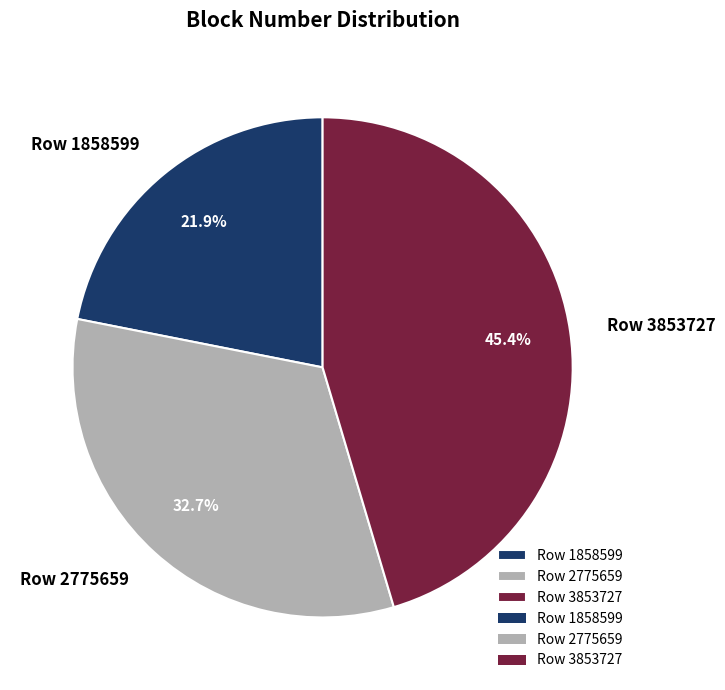

To the nearest percent, what is the combined percentage of Row 2775659 and Row 1858599?

55%